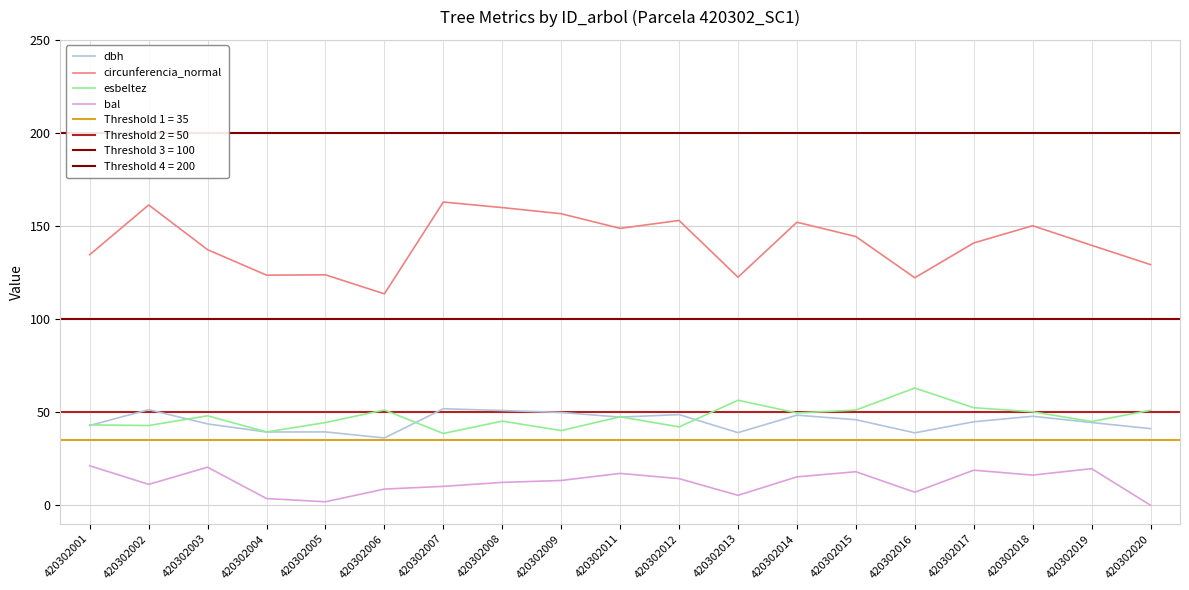

What is the spread (max minus min) of values at 420302017?

122.1